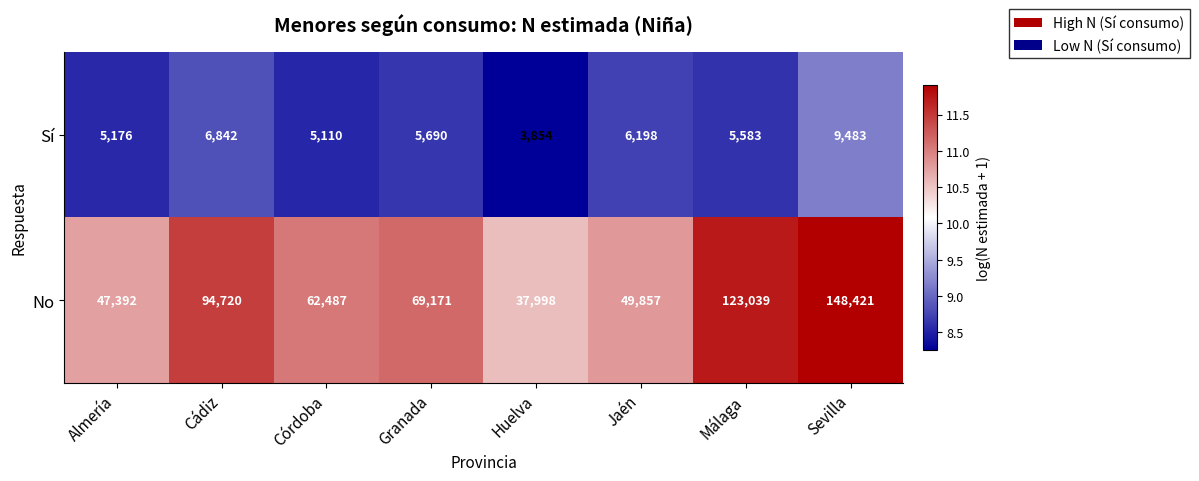

Is the value of No at Sevilla greater than the value of Sí at Sevilla?

Yes